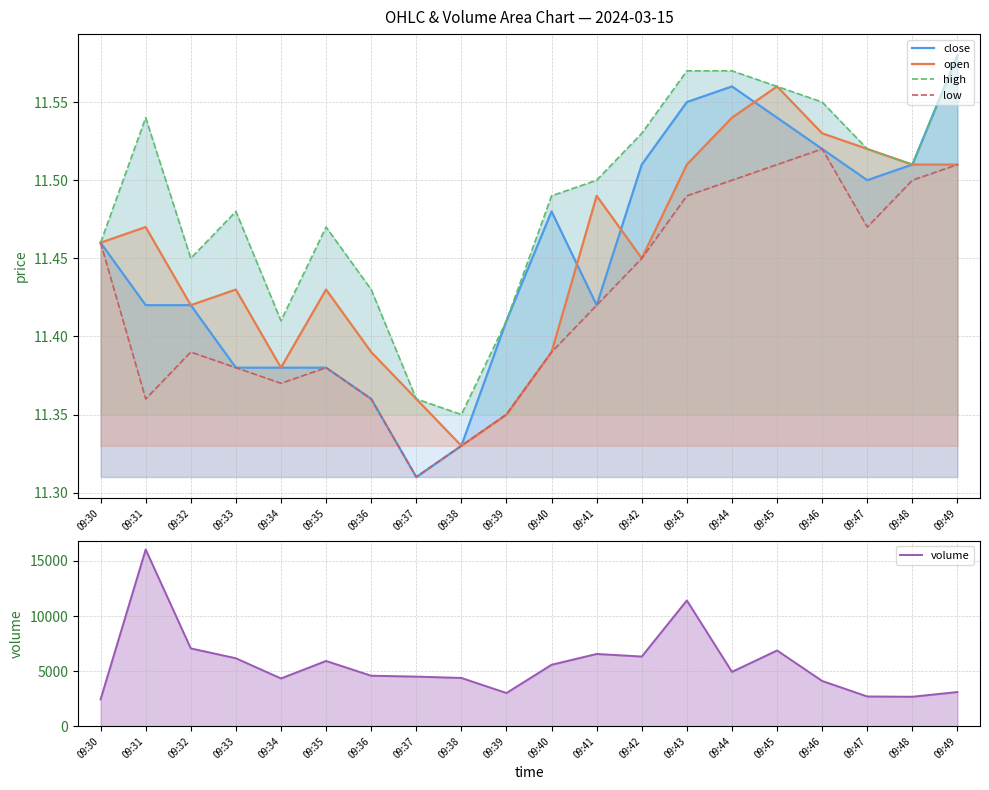

The low series shows 6.5 at 09:37. True or false?

False